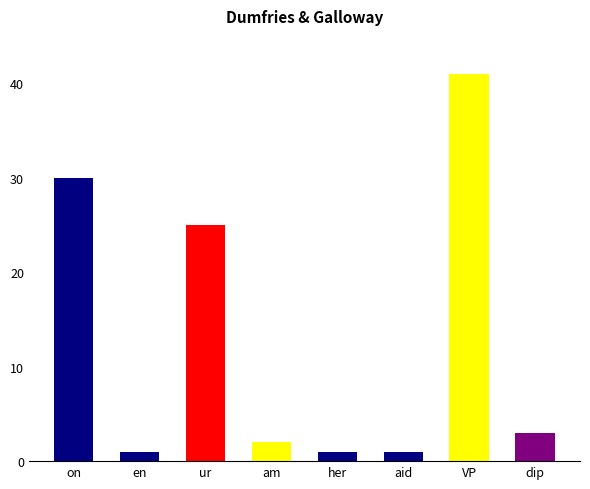

What is the label of the 1st bar from the left?

on